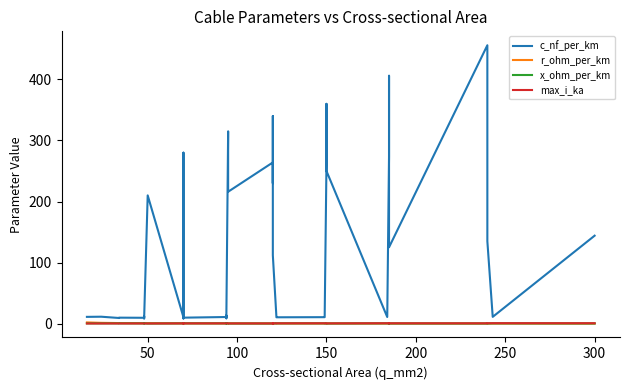

True or false: x_ohm_per_km and c_nf_per_km intersect in this chart.

False